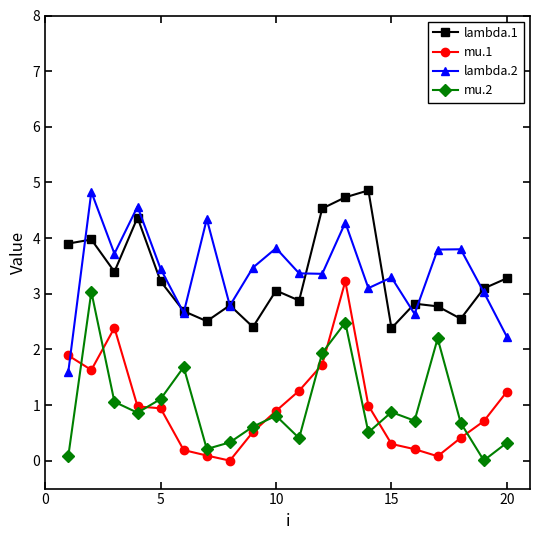

True or false: mu.1 has more than 1 interior local peaks.

True